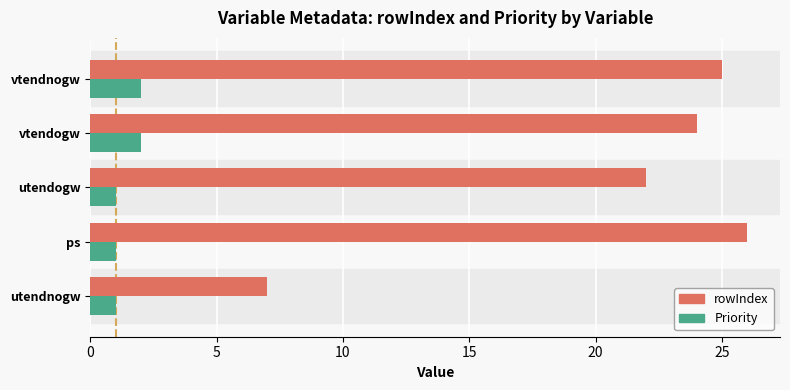

Rank the series by their maximum value, from highest to lowest.

rowIndex, Priority